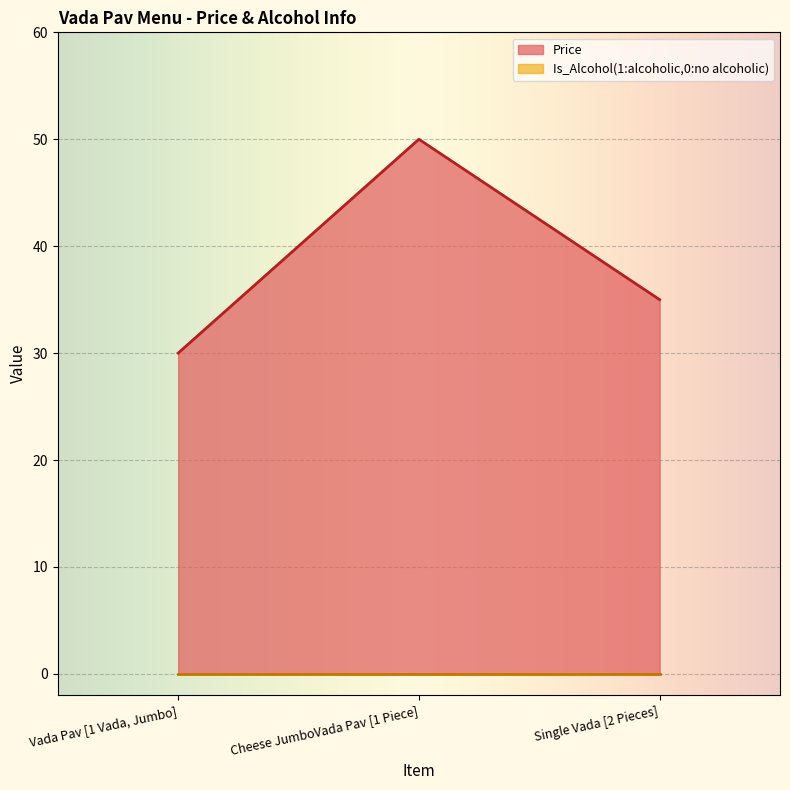

What is the average value?

38